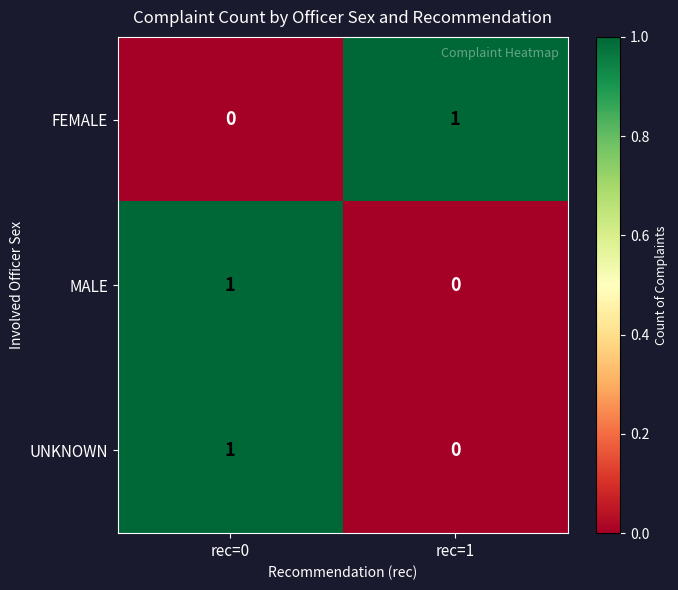

Reading left to right, list all the values displayed in this chart.

FEMALE: rec=0=0	rec=1=1
MALE: rec=0=1	rec=1=0
UNKNOWN: rec=0=1	rec=1=0